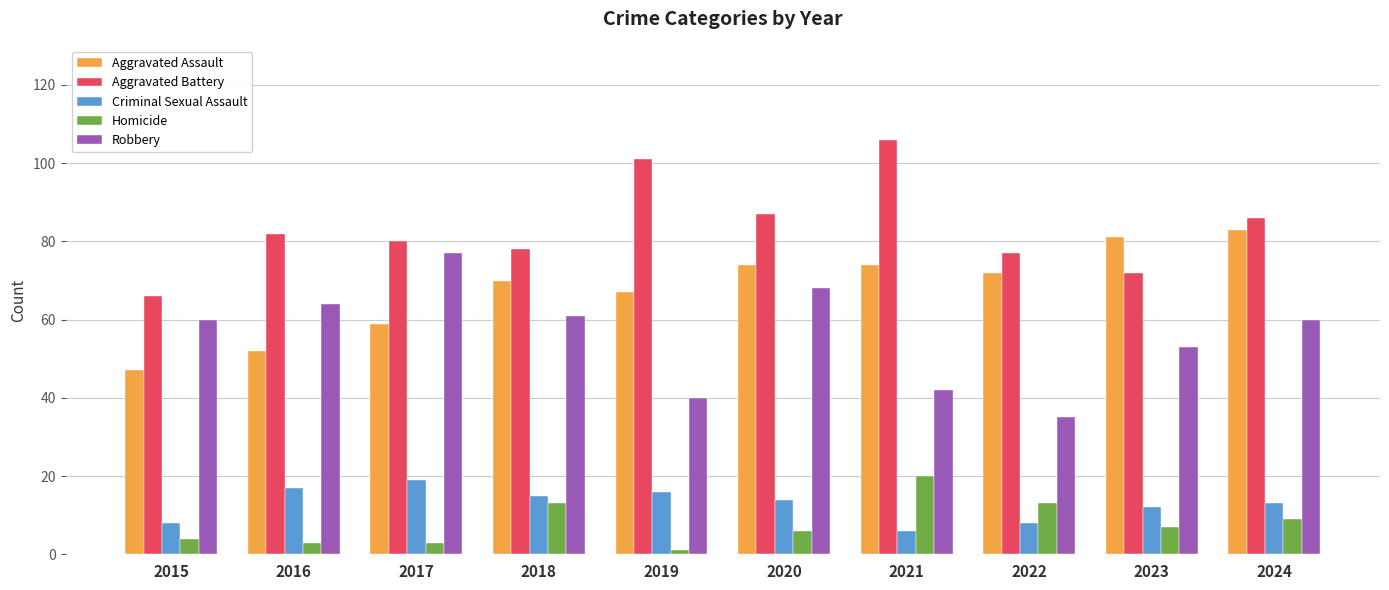

What is the difference between the maximum and minimum values in the Robbery series?

42